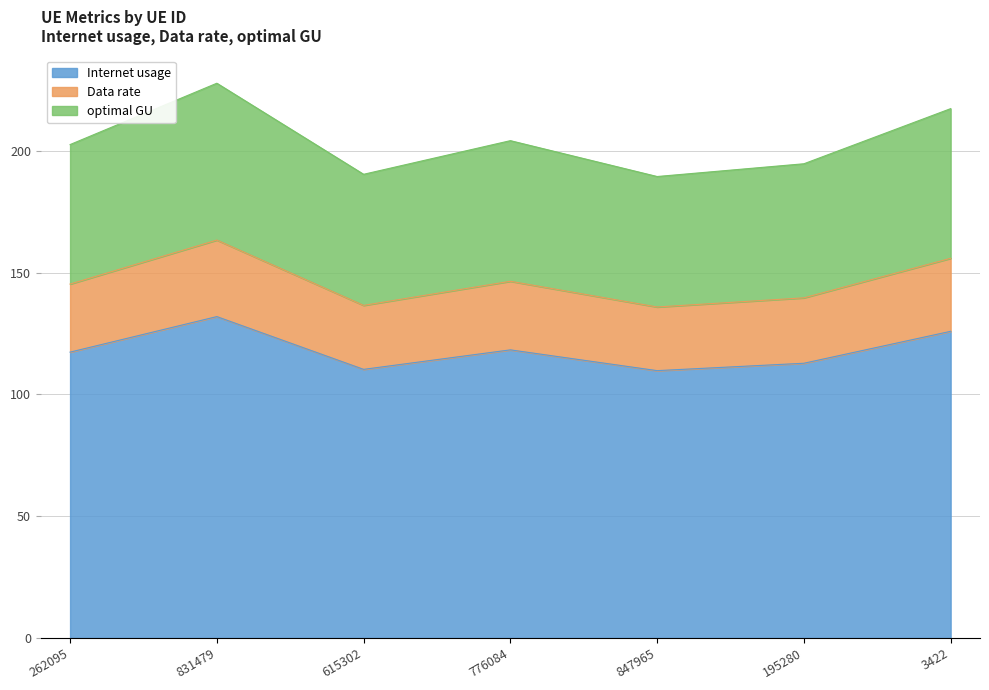

What is the total value across all series at 262095?

202.6